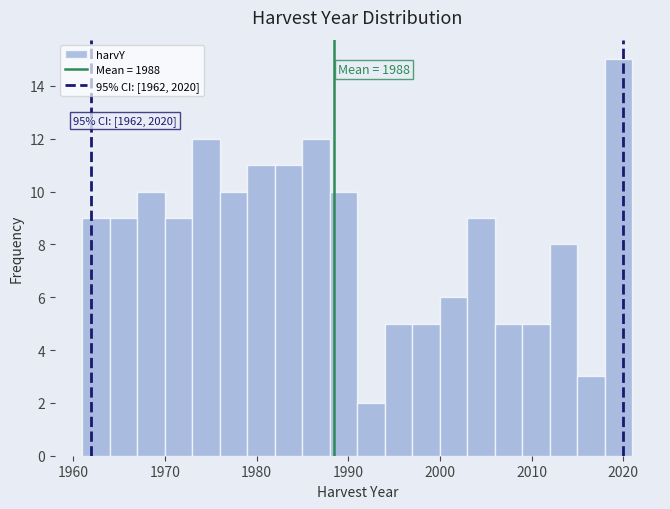

Around what value on the x-axis is the tallest bar? Give the approximate position of its centre, as read against the axis.

2020